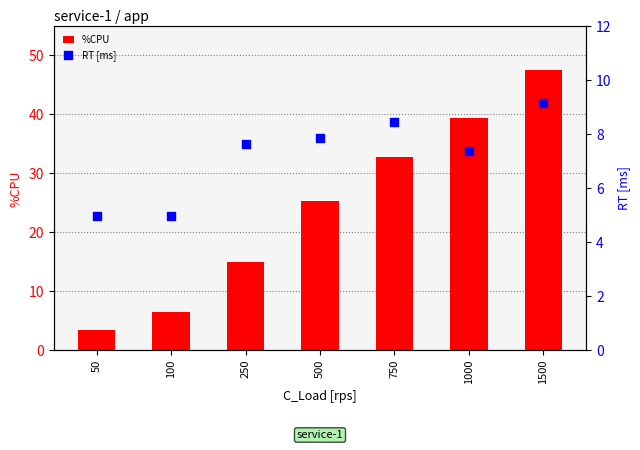

At which category is the sum across all series the highest?

1500